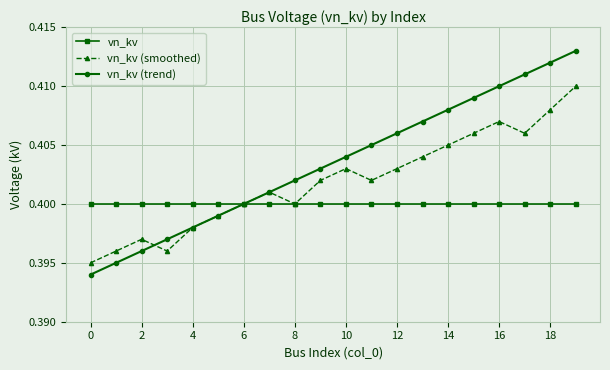

Count the vn_kv (trend) values in the range 0 to 1.

20